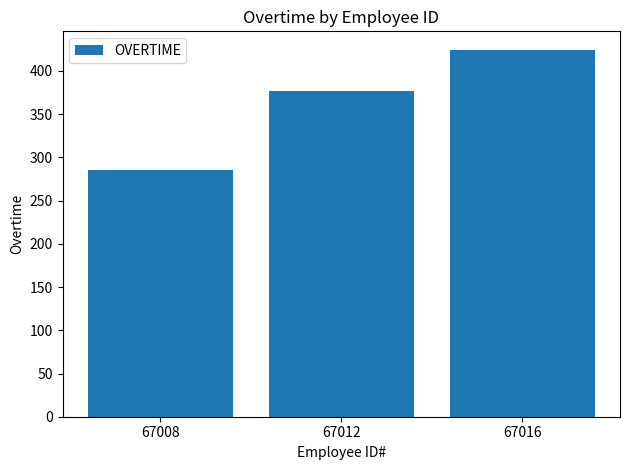

At which category does the chart reach its minimum across all series?

67008